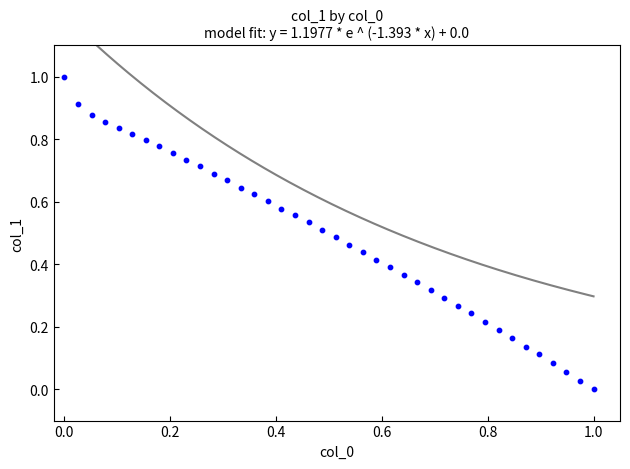

What is the range of Y values (max minus min)?

1.0